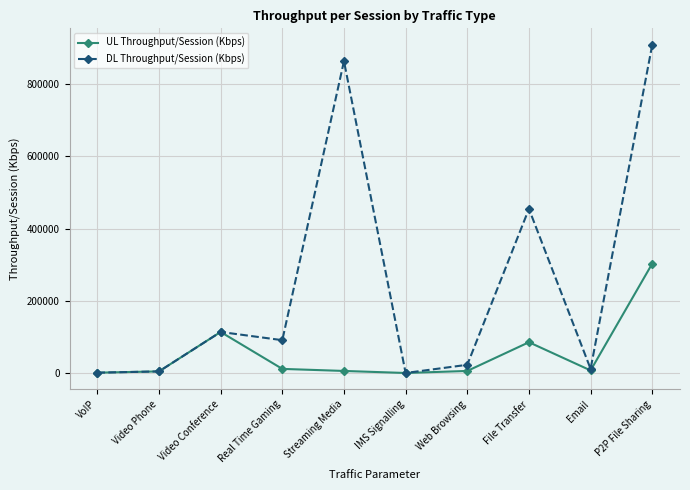

What is the sum of the DL Throughput/Session (Kbps) values at VoIP and IMS Signalling?

891.6